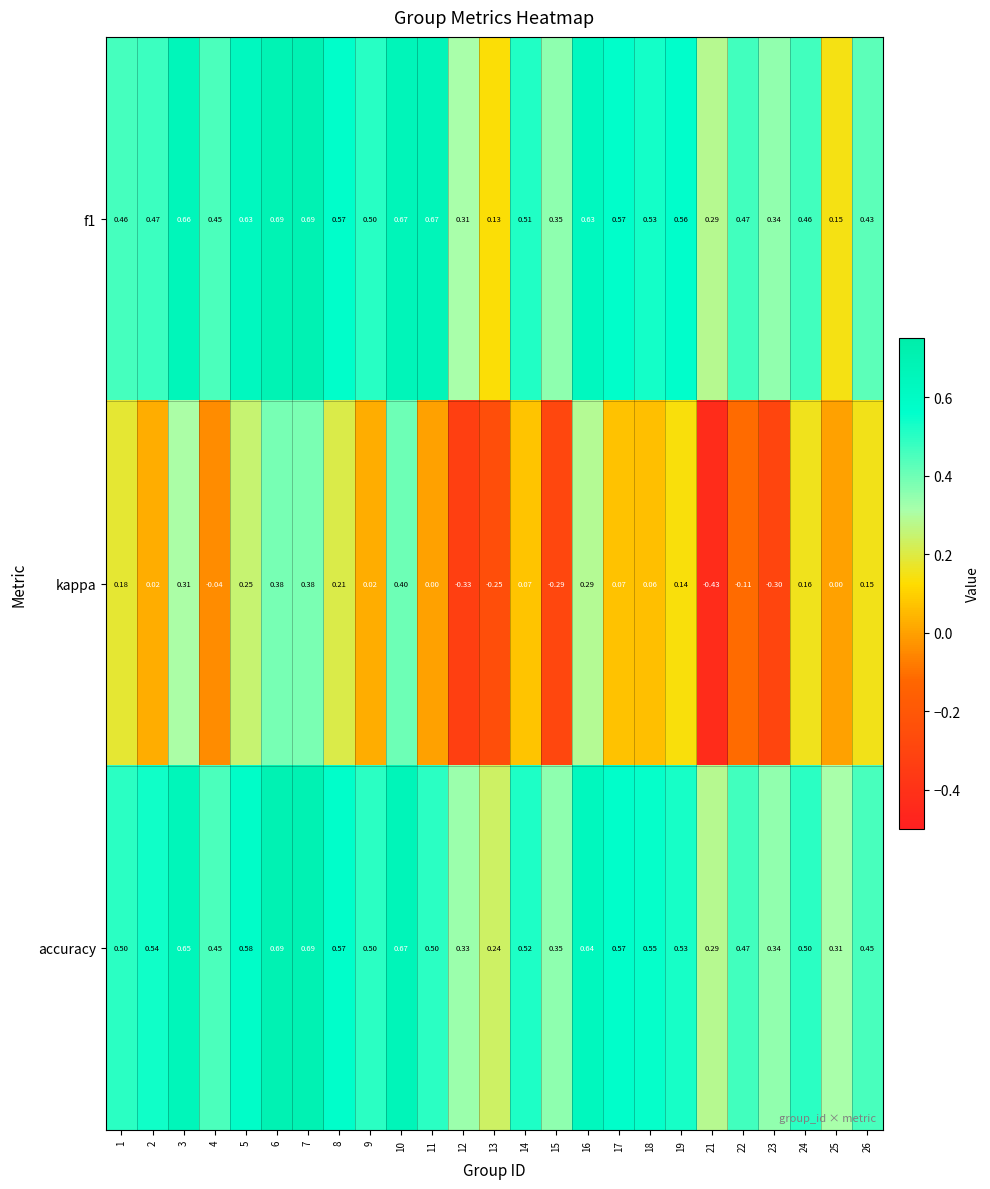

Which series changed the most between 9 and 16?

kappa